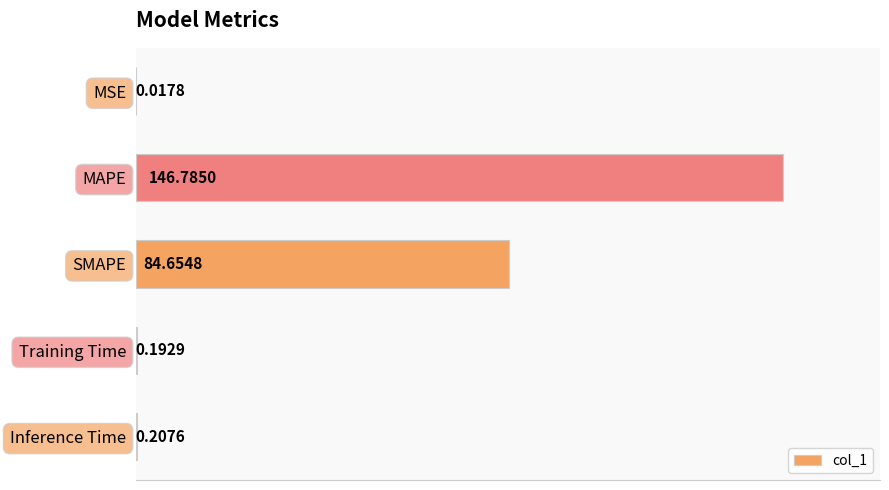

Between Training Time and SMAPE, which is larger?

SMAPE